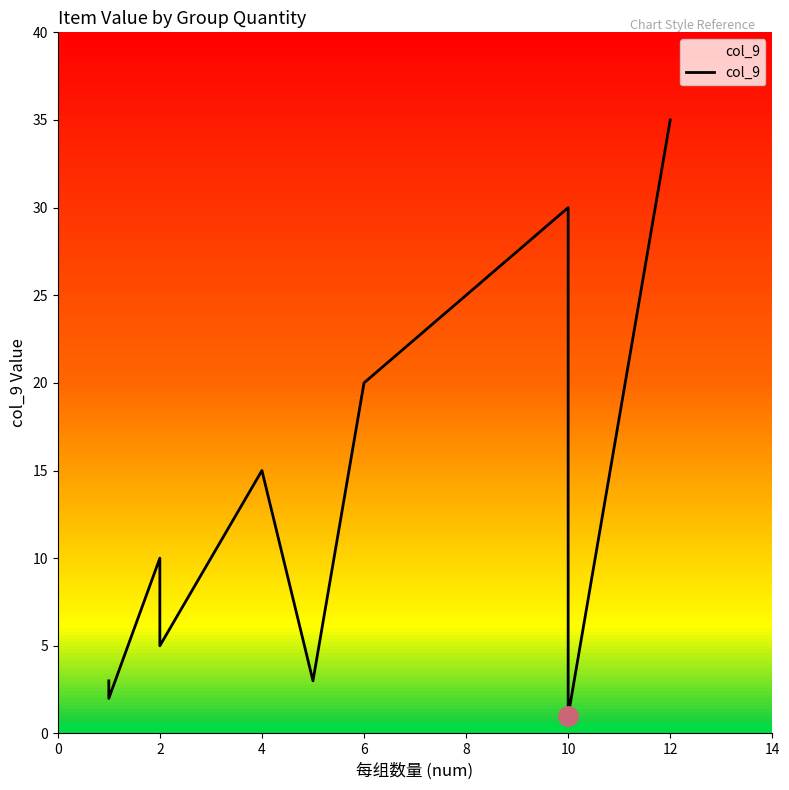

What is the difference between the second highest and second lowest values?

28